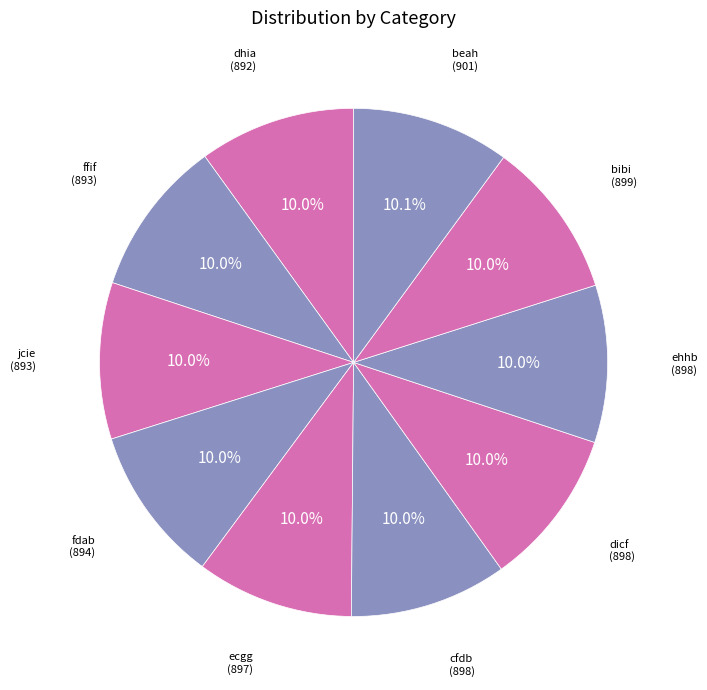

What percentage do cfdb and ecgg together represent?

20.0%